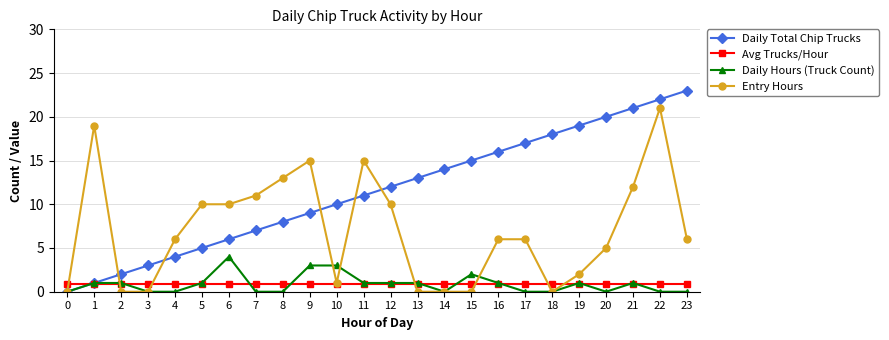

What is the sum of the Avg Trucks/Hour values at 2 and 1?

1.8